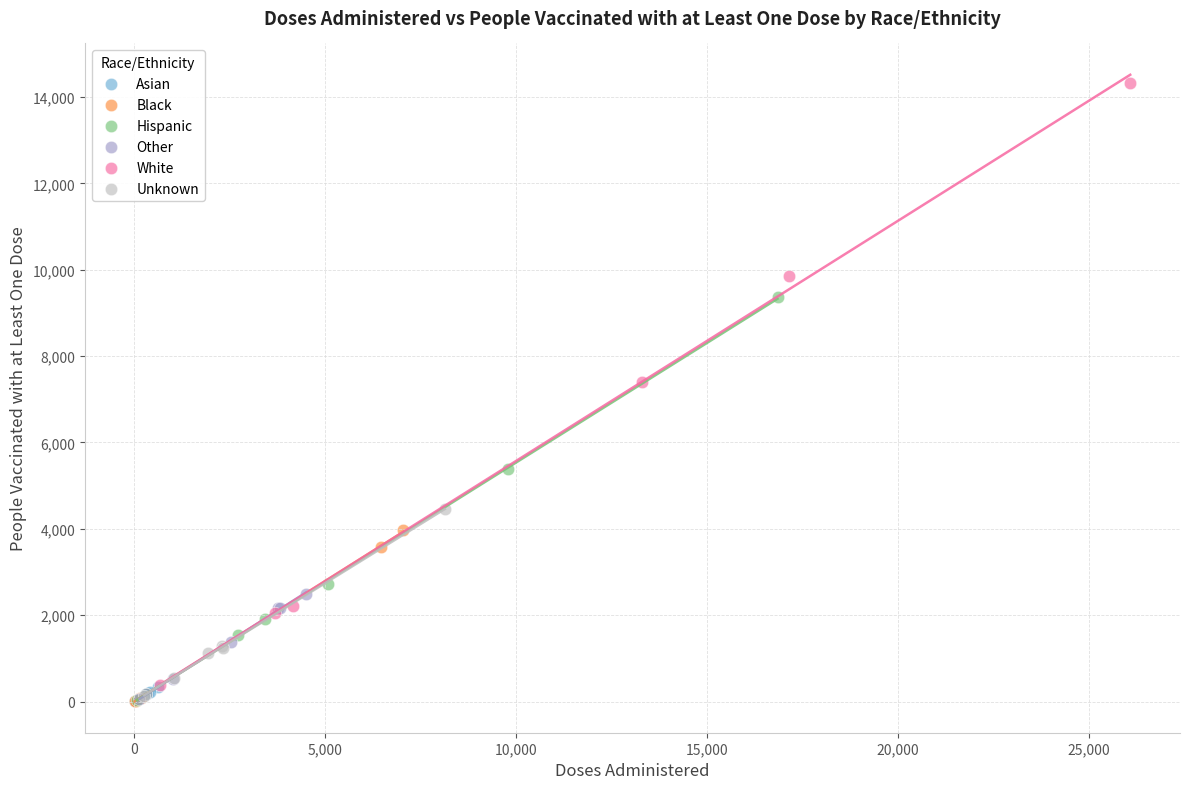

Which series reaches the maximum Y coordinate?

White